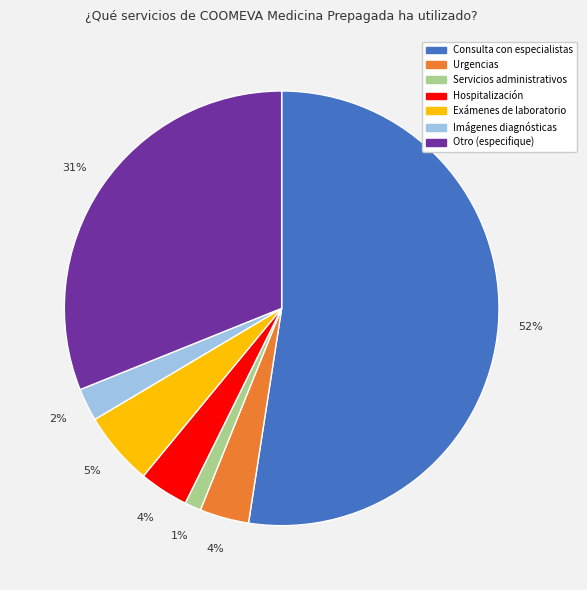

Count the number of slices in the pie.

7